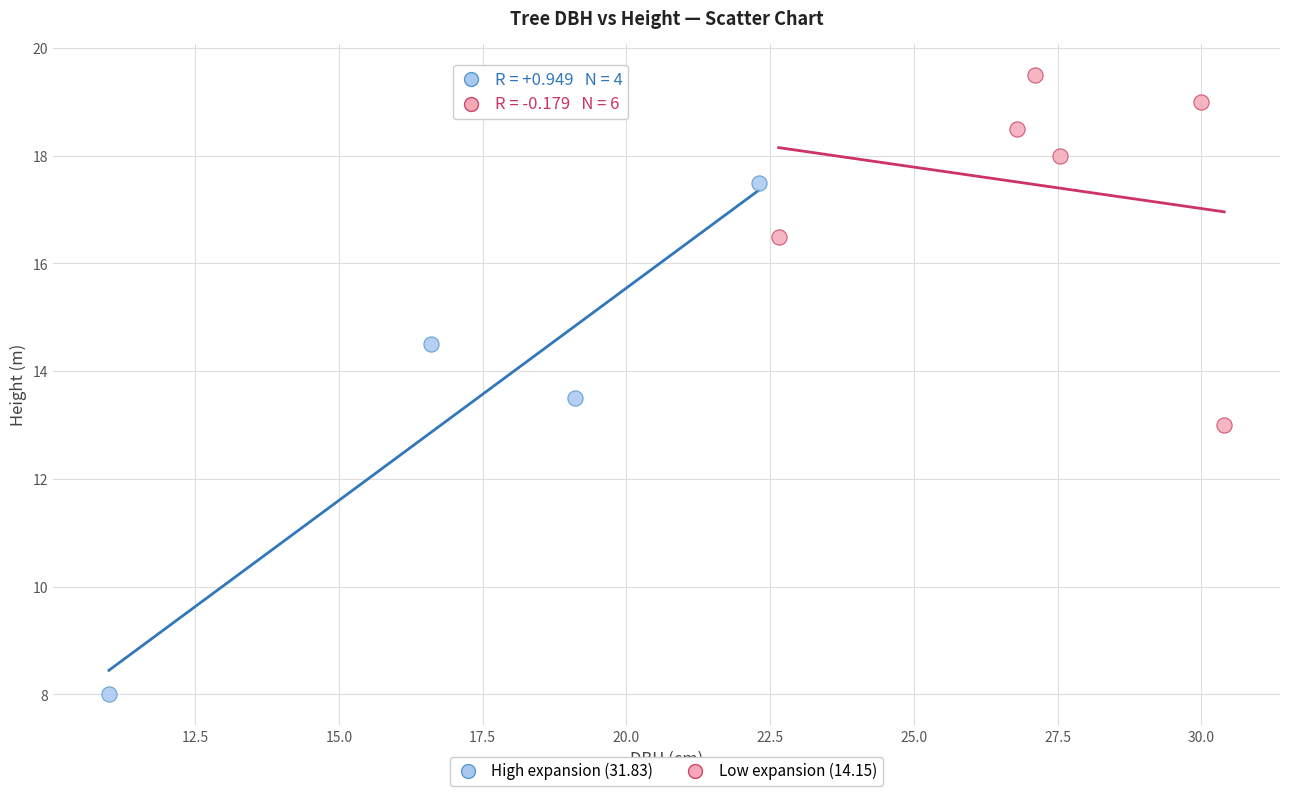

Which series contains the highest Y value?

Low expansion (14.15)